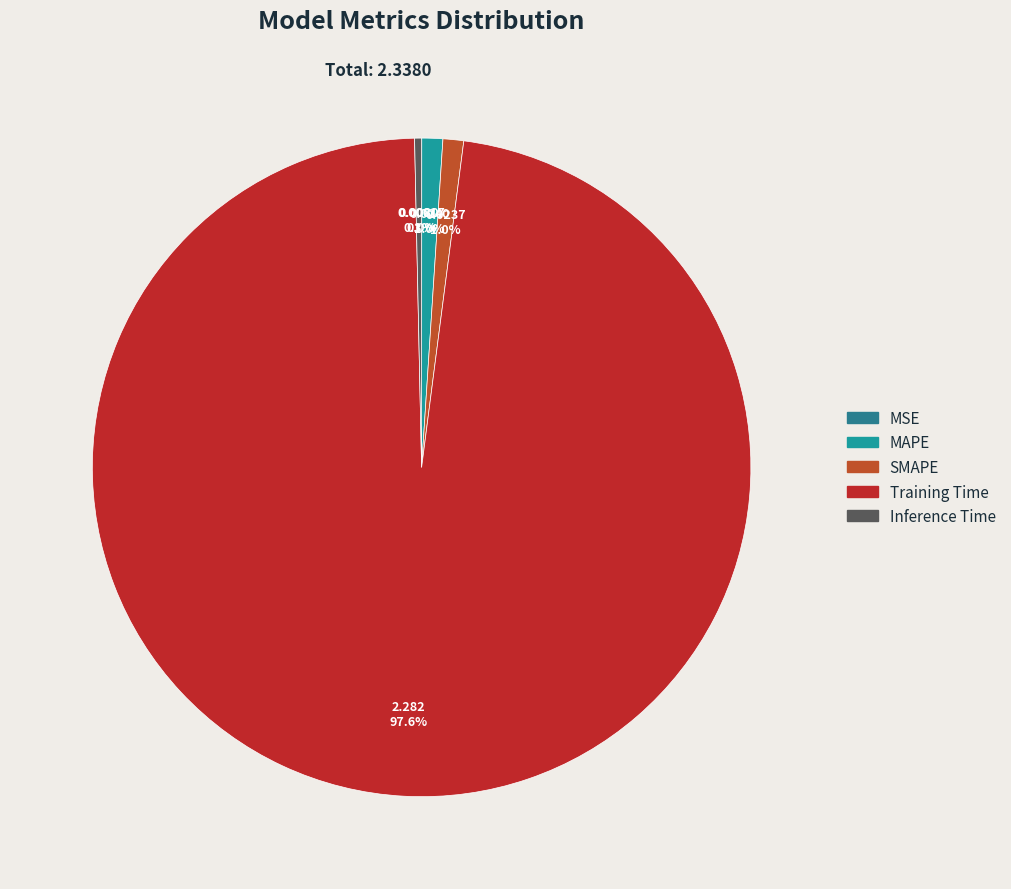

What percentage is NOT represented by Training Time?

2.4%